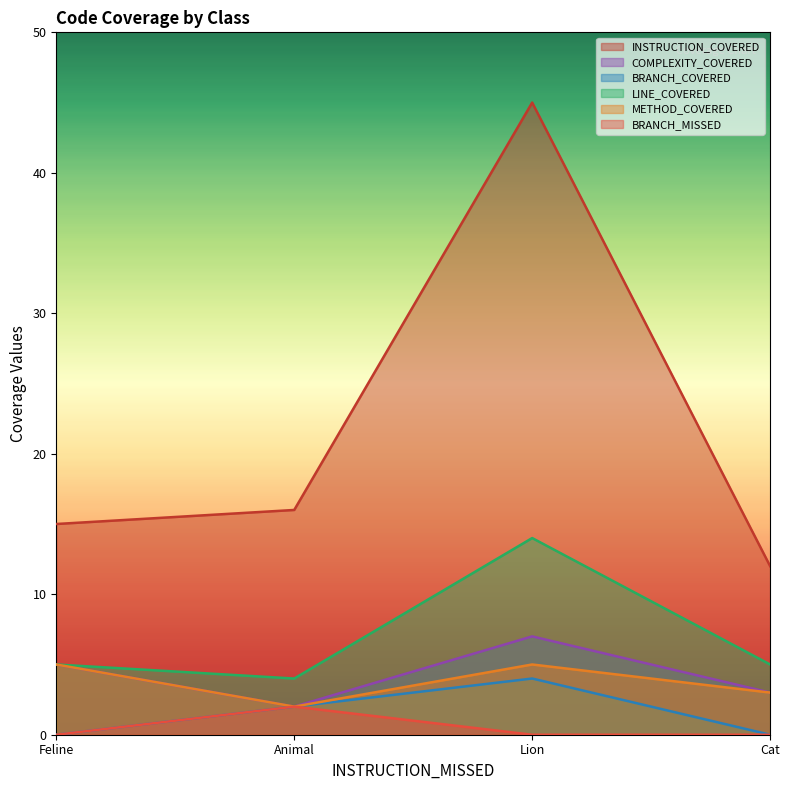

In BRANCH_COVERED, how many points are higher than both neighbors (excluding endpoints)?

1